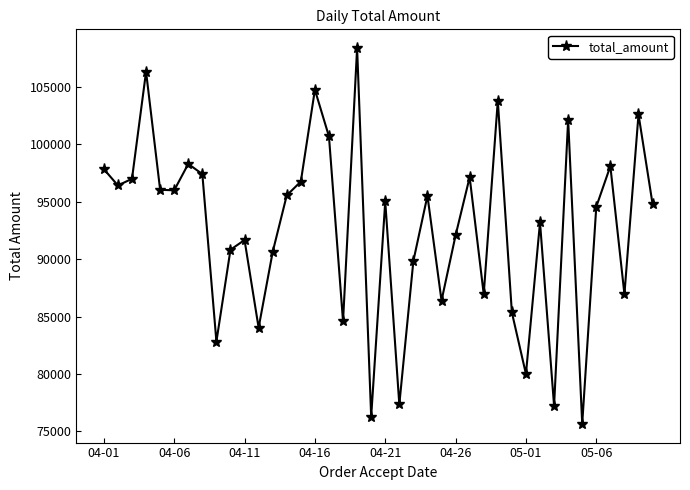

How many points are higher than both their immediate neighbors (excluding endpoints)?

13